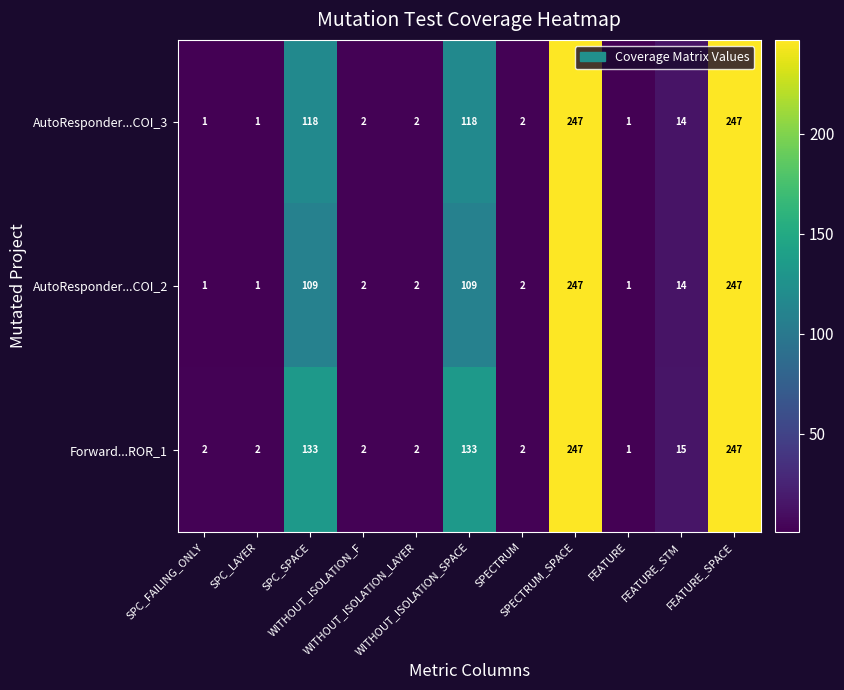

What is the highest value of the Forward...ROR_1 series?

247